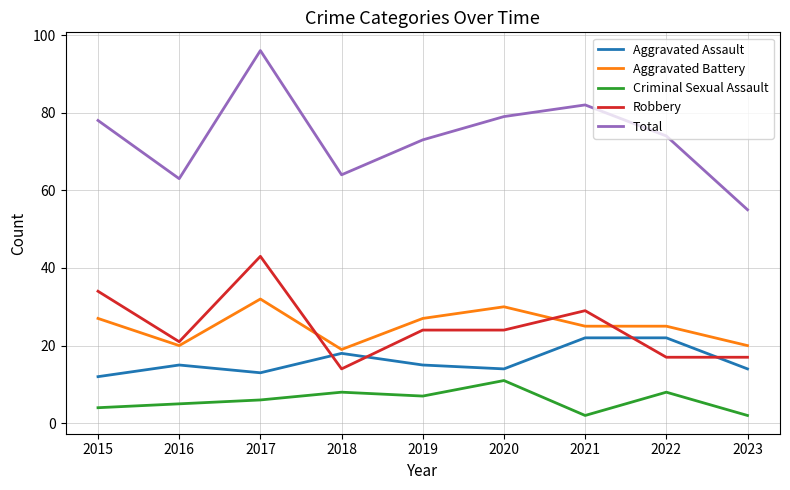

Which label corresponds to the largest value in the chart?

2017